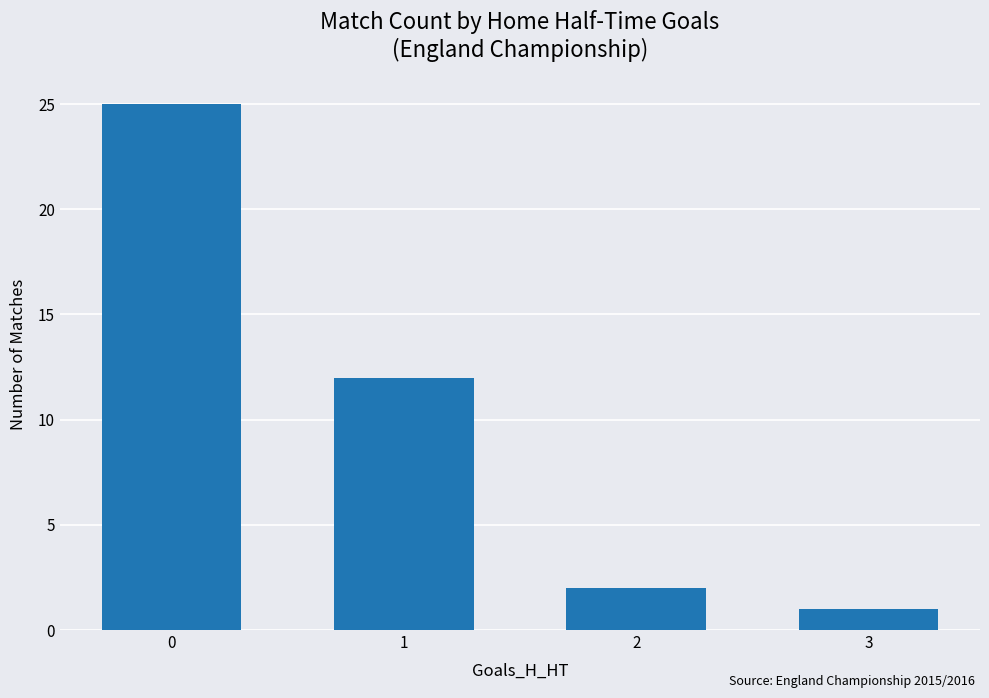

What is the difference between the values at 0 and 3?

24